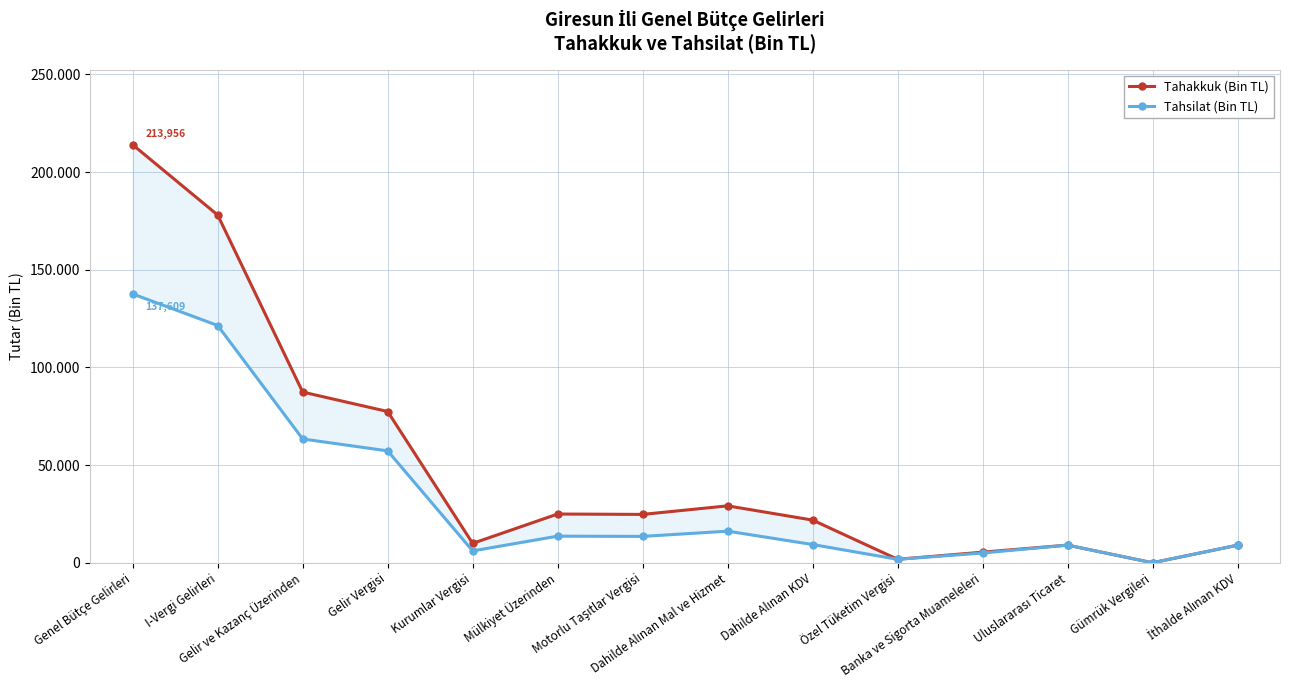

Reading left to right, list all the values displayed in this chart.

Tahakkuk (Bin TL): 213956	178000	87401	77447	9954	24981	24786	29168	21884	1818	5466	9070	45	9025
Tahsilat (Bin TL): 137609	121457	63400	57297	6103	13656	13531	16213	9379	1806	5028	9070	45	9025